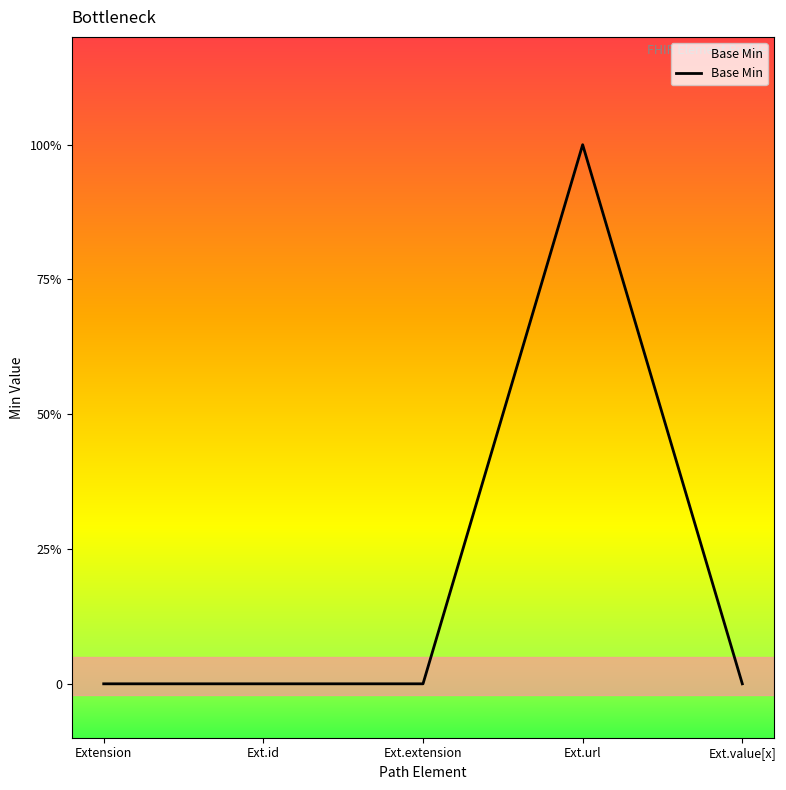

Does the chart have visible grid lines?

No